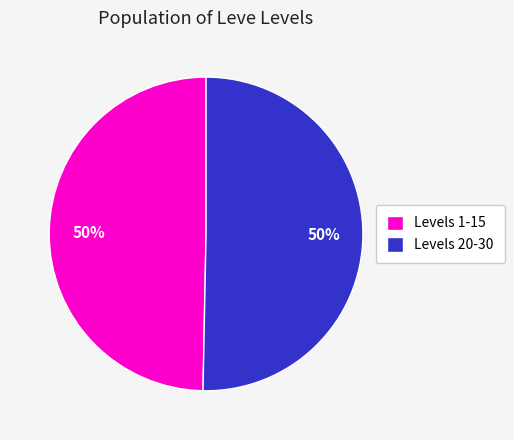

The Levels 20-30 slice represents 56% of the pie. True or false?

False